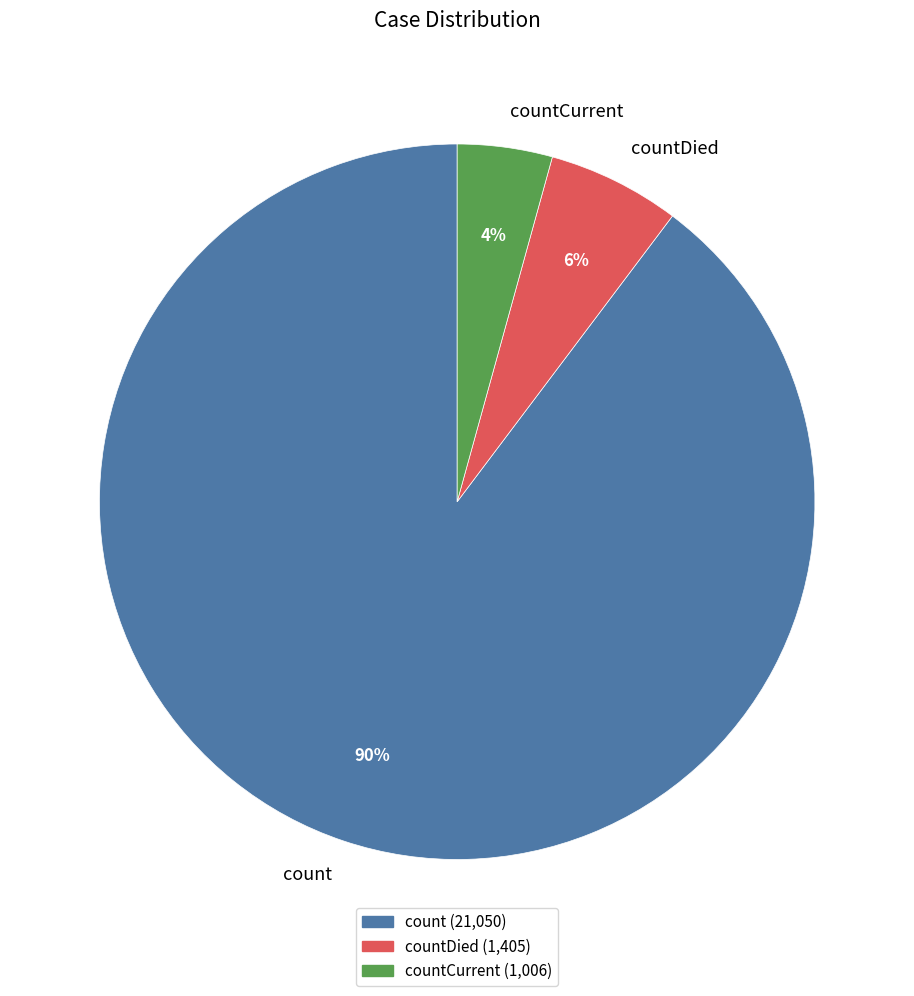

Which slice is the largest?

count